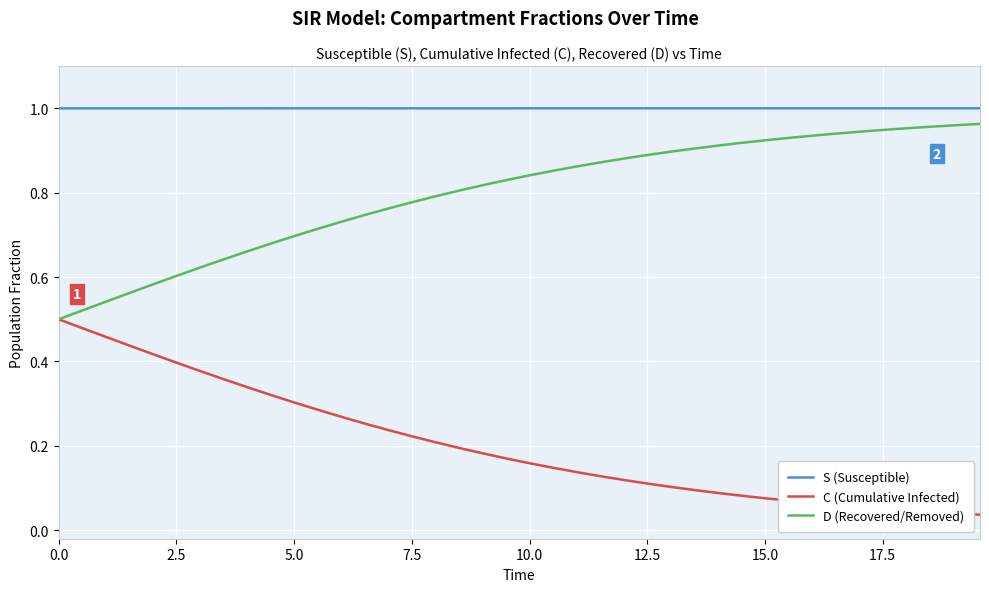

True or false: C (Cumulative Infected) and S (Susceptible) intersect in this chart.

False